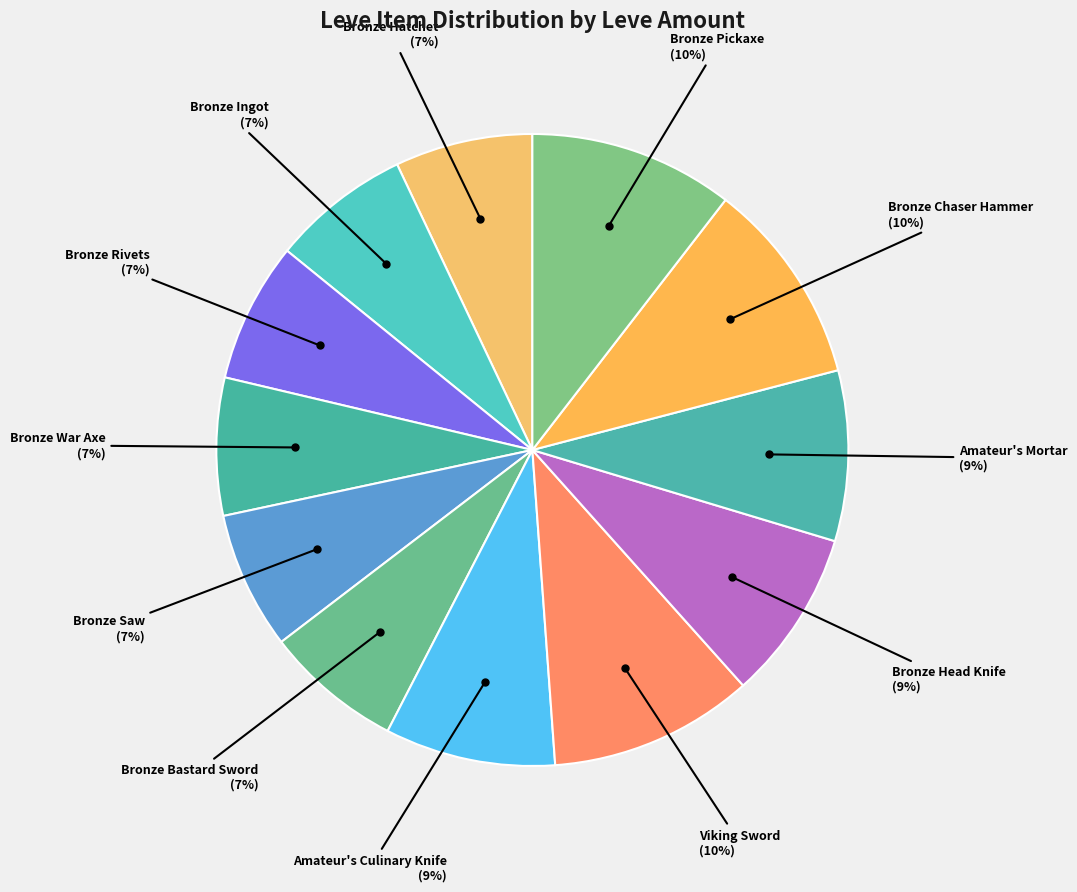

How many segments does this pie chart have?

12